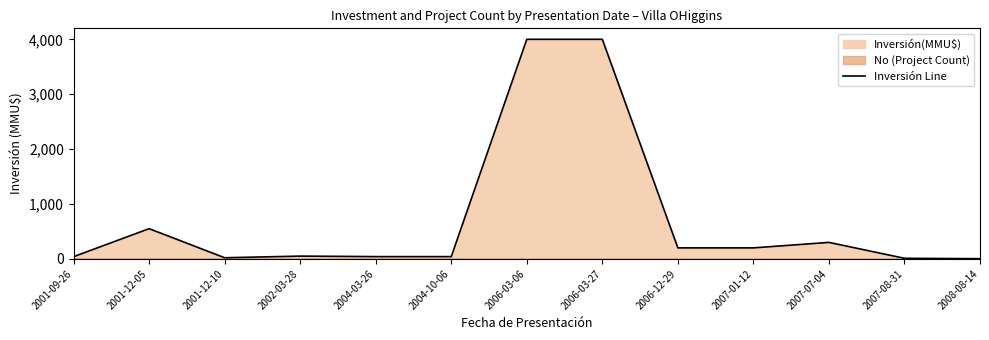

How many values exceed 50?

6